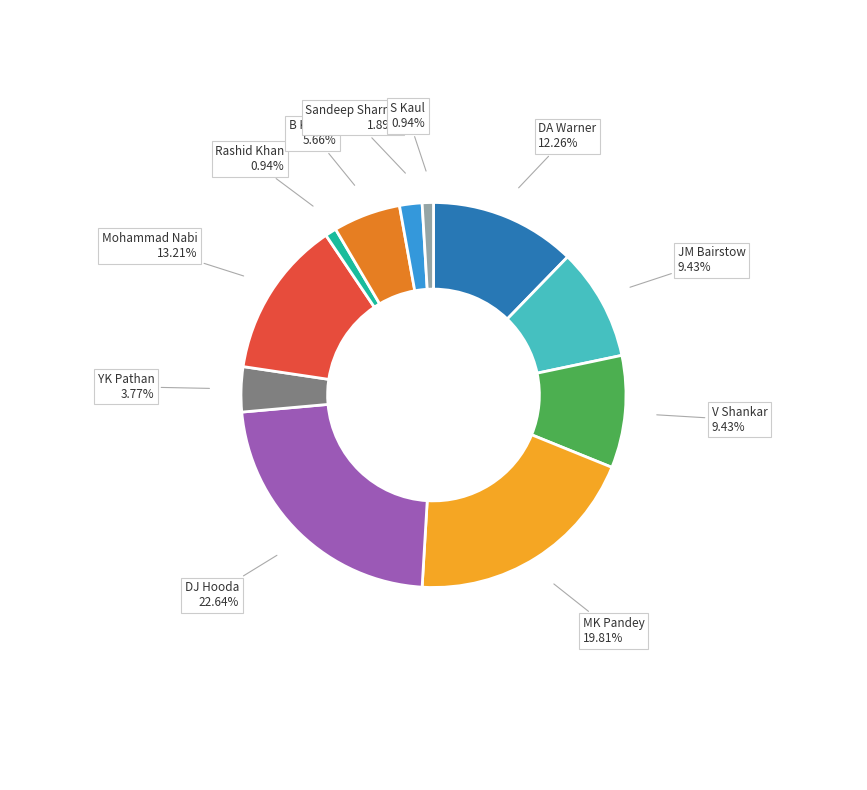

What is the ratio of the value at DJ Hooda to the value at DA Warner?

1.8